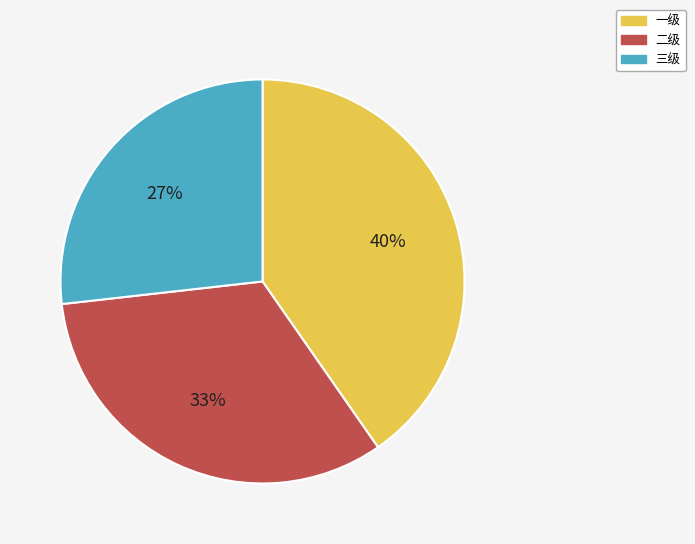

Is the sum of 一级 and 三级 greater than half?

Yes